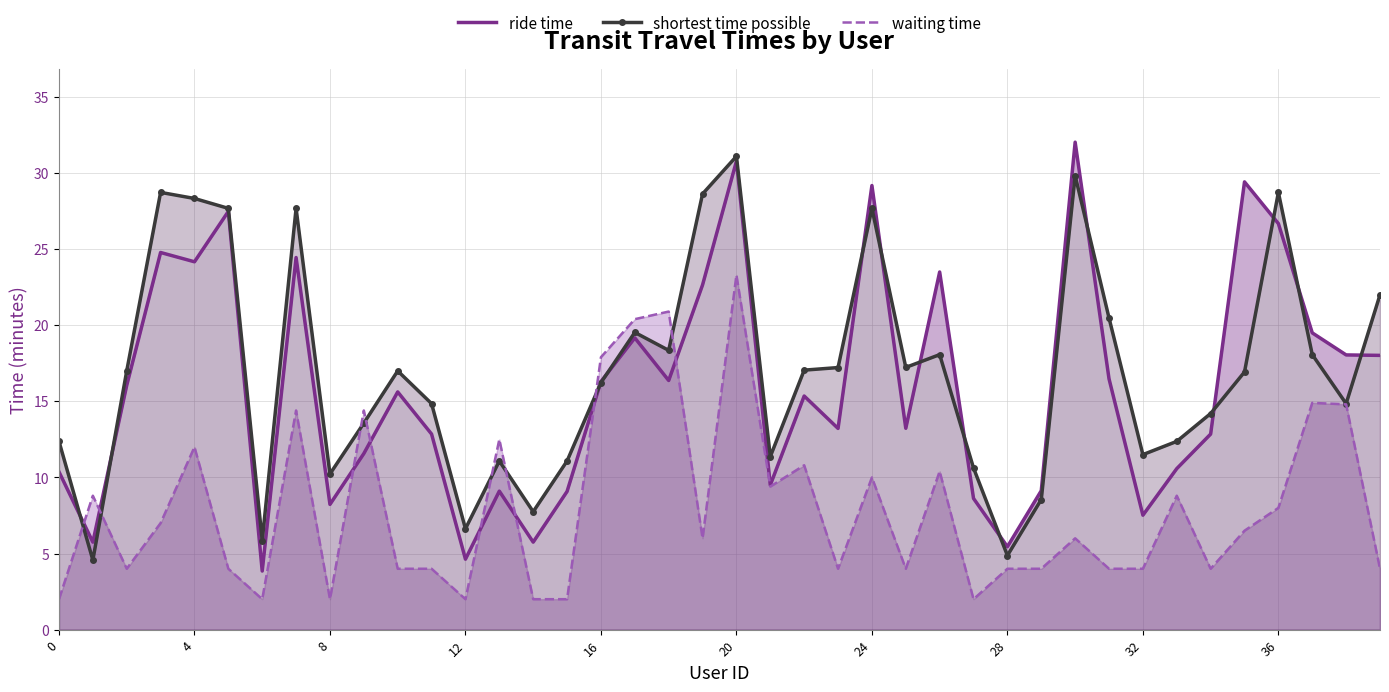

The value of waiting time at 21 is 6.2. True or false?

False